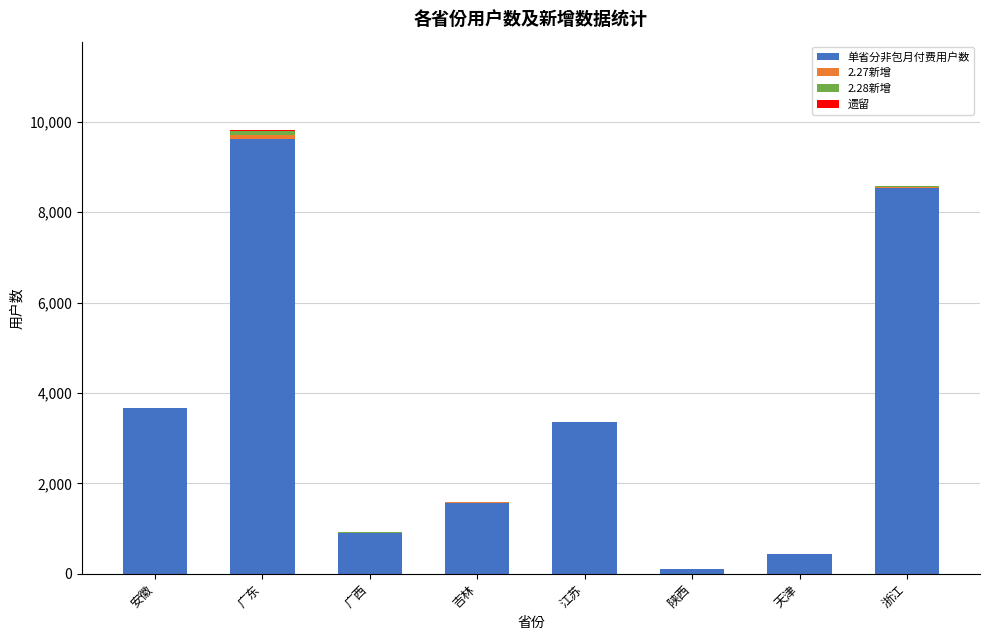

How many series are shown in this chart?

4